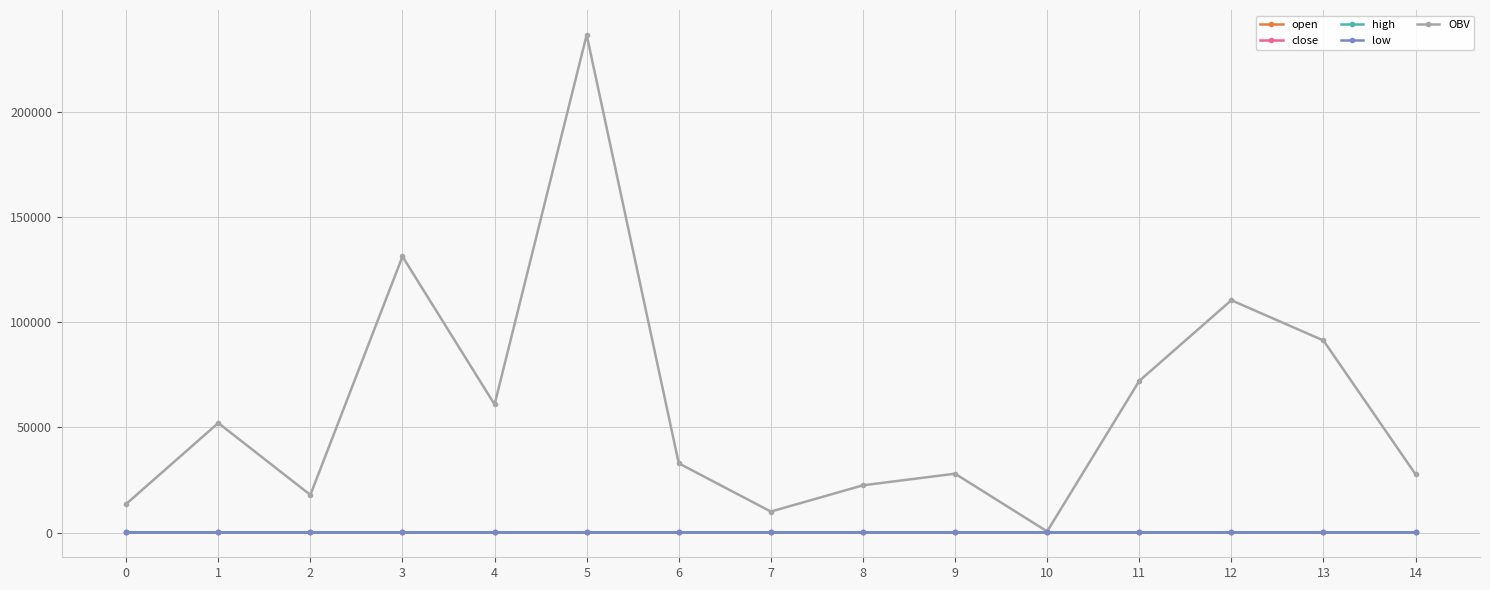

In OBV, how many points are lower than both neighbors (excluding endpoints)?

4